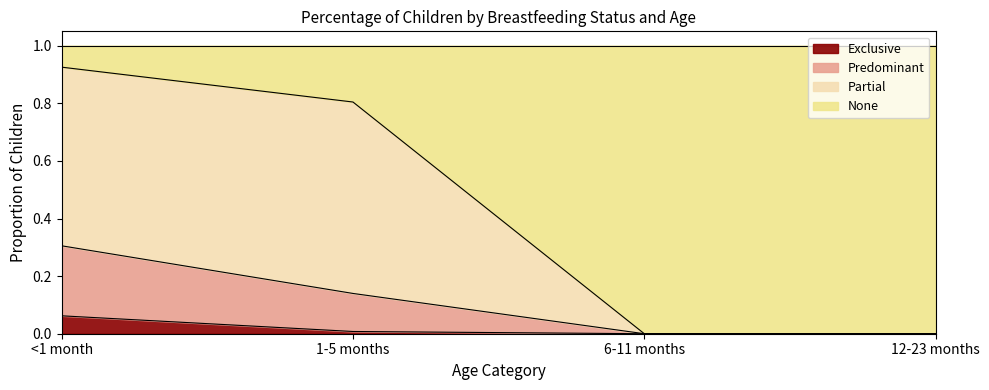

Is the value of Partial at 6-11 months greater than the value of Exclusive at 12-23 months?

No